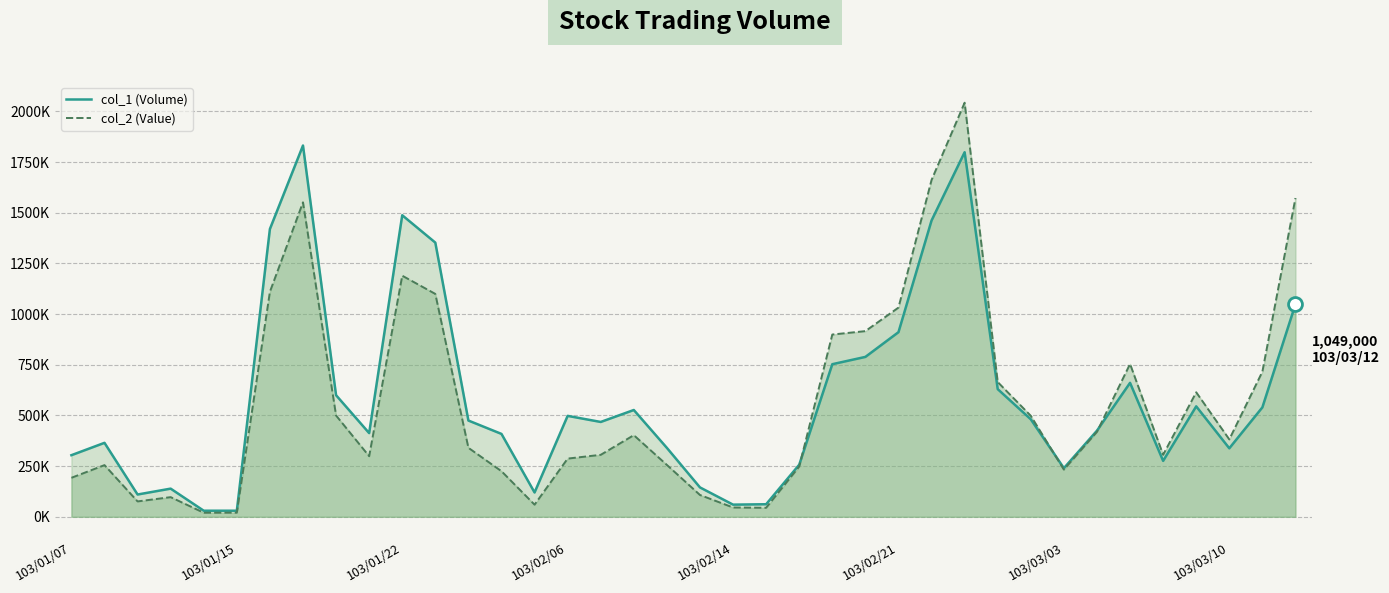

What are all the series names shown in the legend?

col_1 (Volume), col_2 (Value)